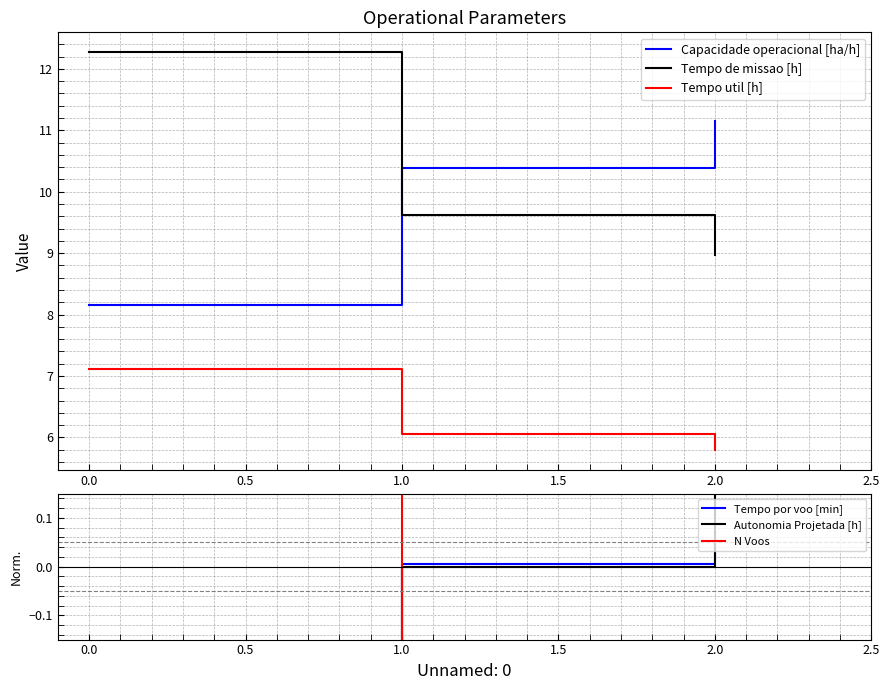

List the labels in order of Capacidade operacional [ha/h] value, largest first.

2.0, 1.0, 0.0